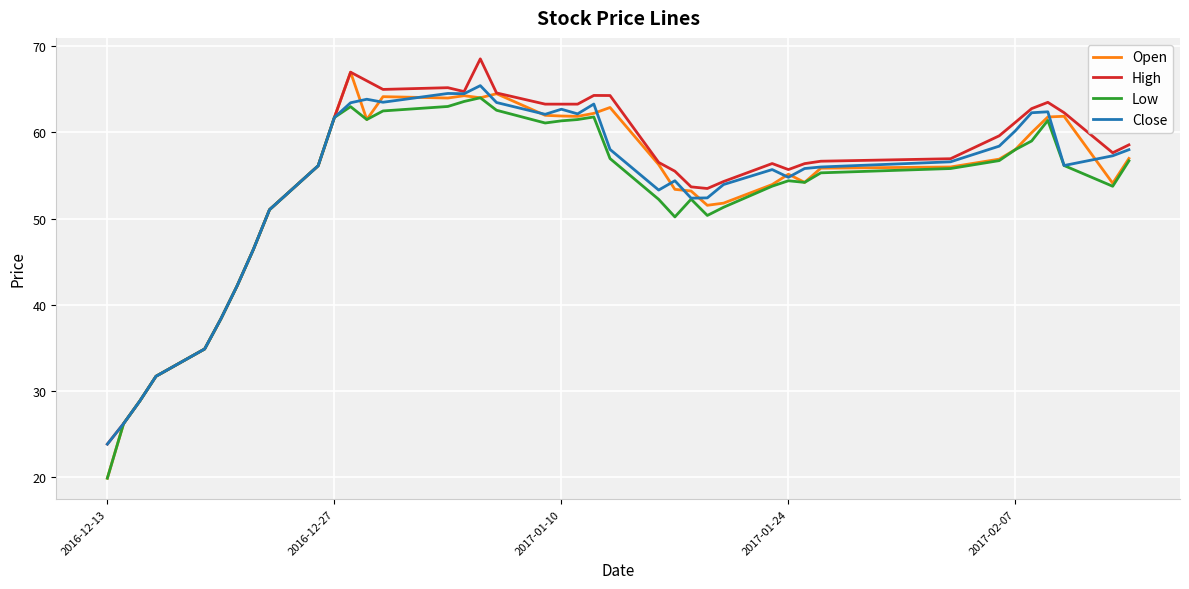

What is the minimum value shown in the chart?

19.8